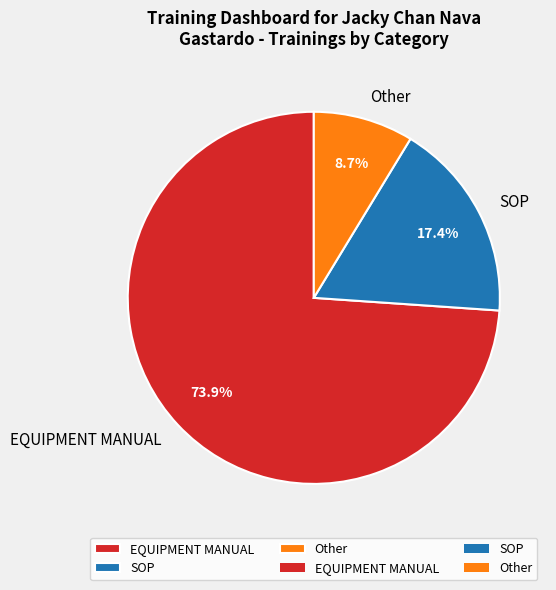

To the nearest percent, what percentage of the pie is EQUIPMENT MANUAL?

74%